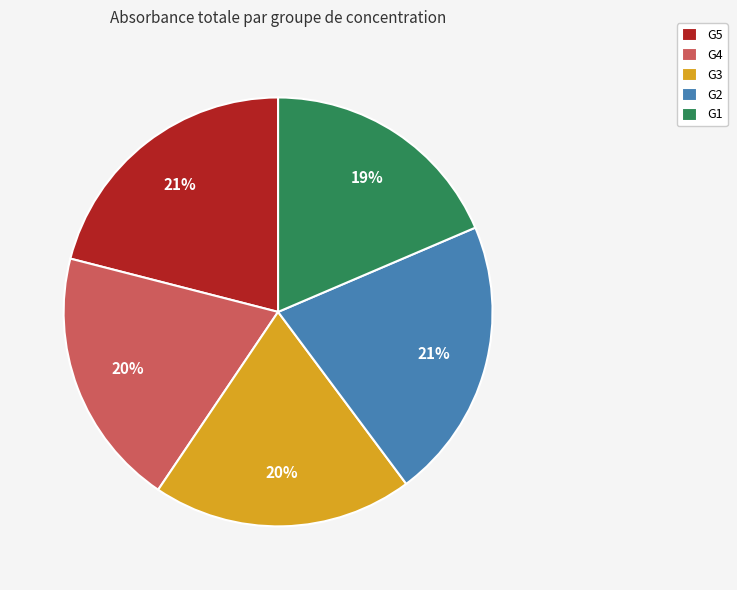

True or false: G4 accounts for 6% of the total.

False